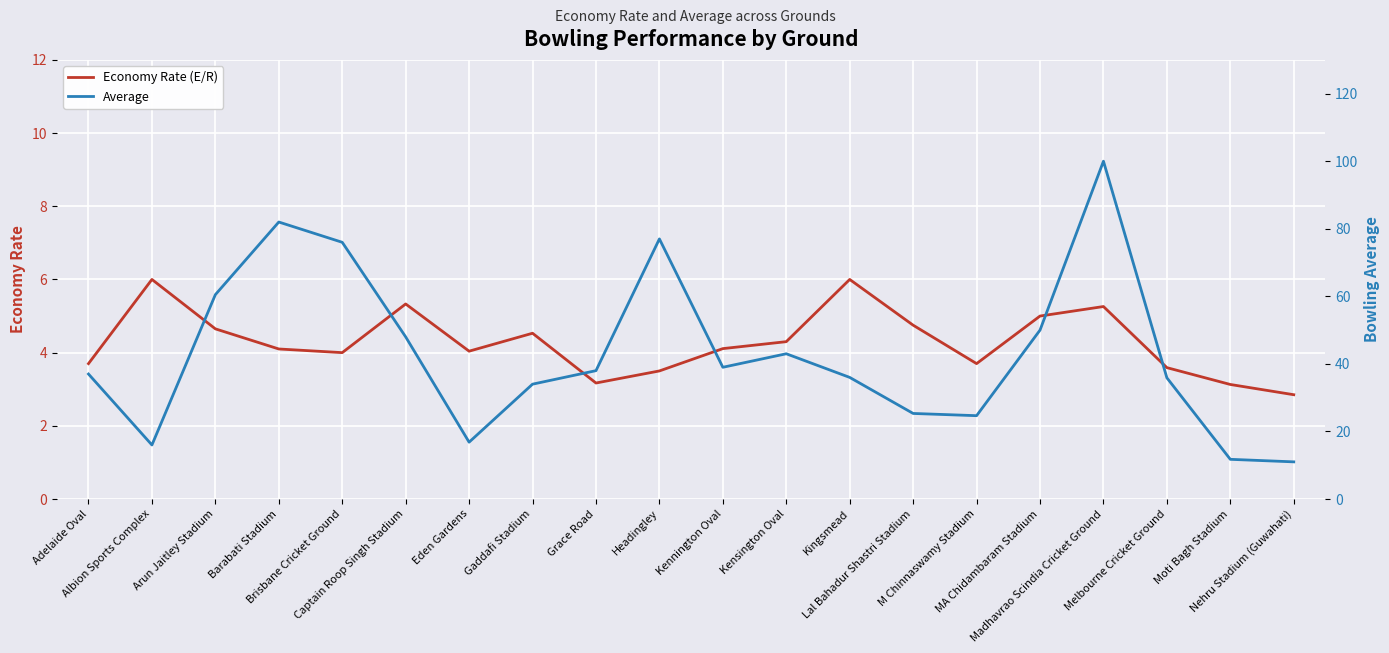

Is it true that Average equals 107.9 at Headingley?

False